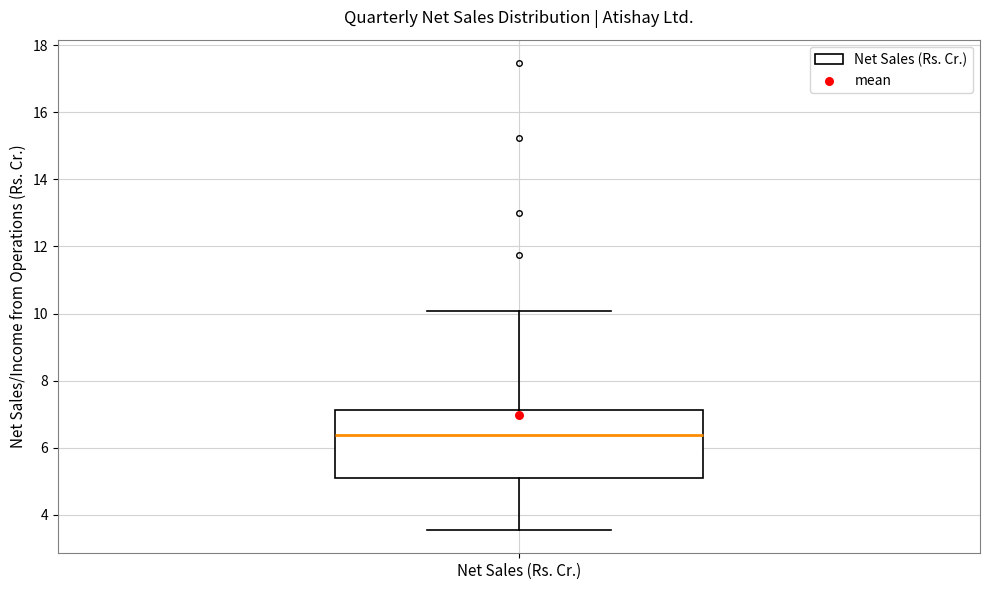

Where is the upper edge of the box for Net Sales (Rs. Cr.) on the y-axis? The values are not printed on the chart, so give them approximately, as read against the axis.

7.2